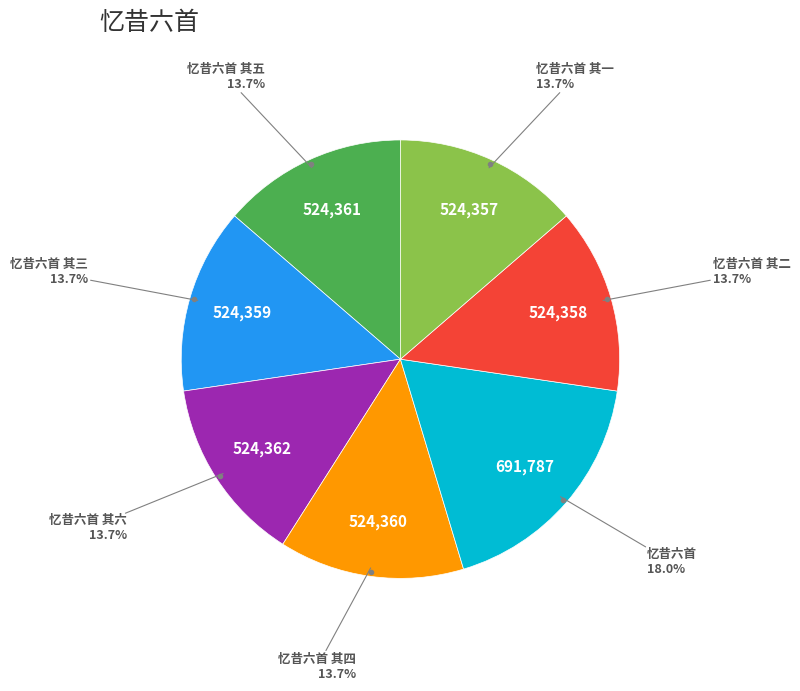

Is there any slice that represents more than half of the pie?

No